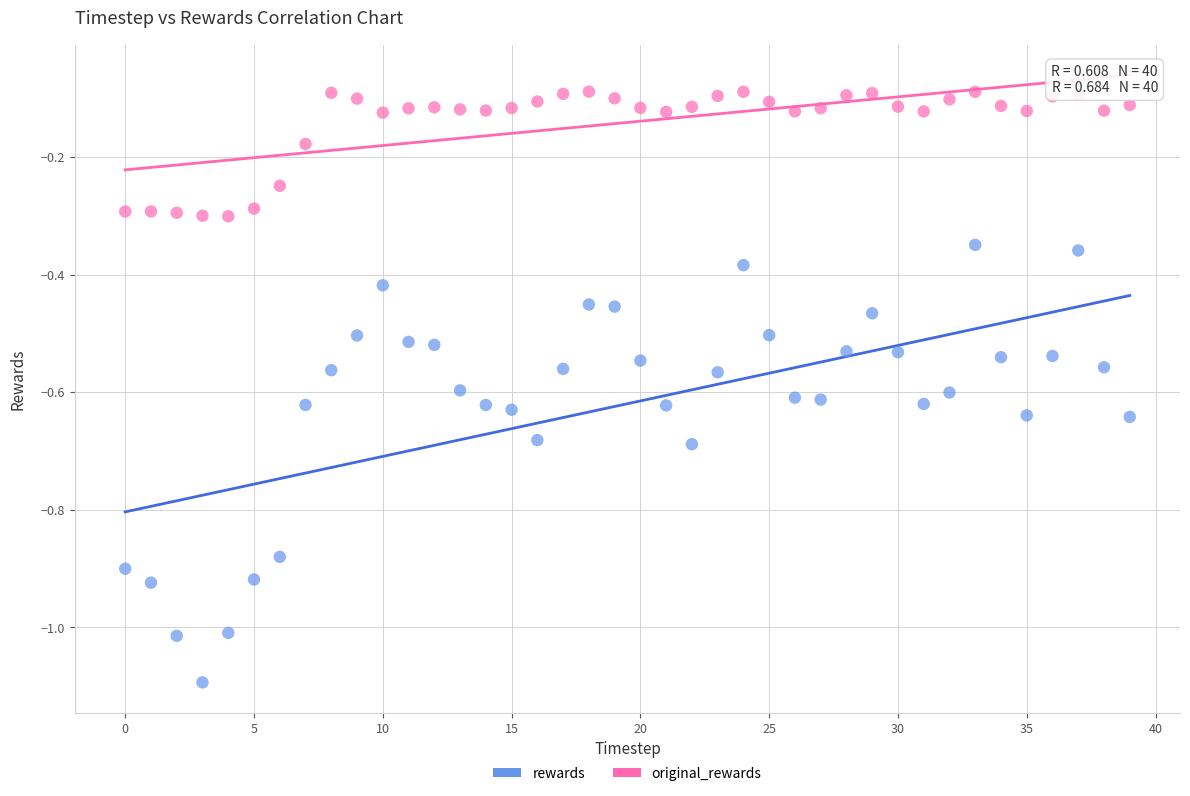

Which series contains the lowest Y value?

rewards